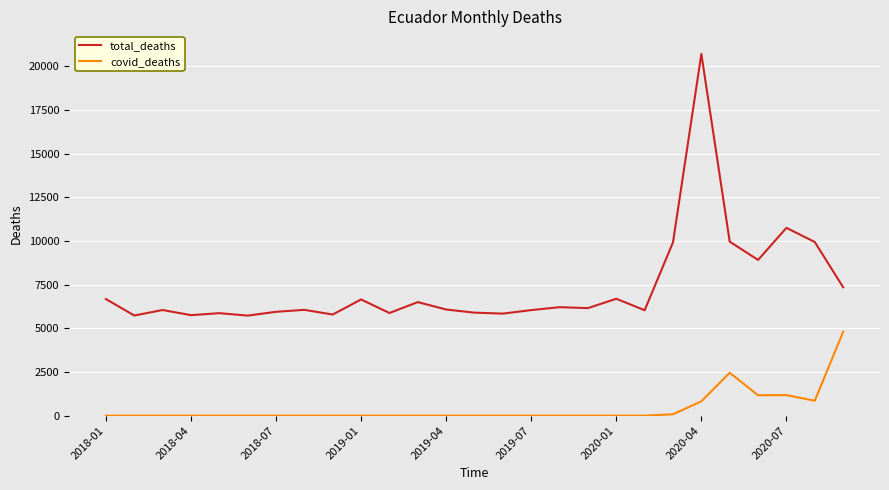

What is the difference between the maximum and second lowest values in the covid_deaths series?

4799